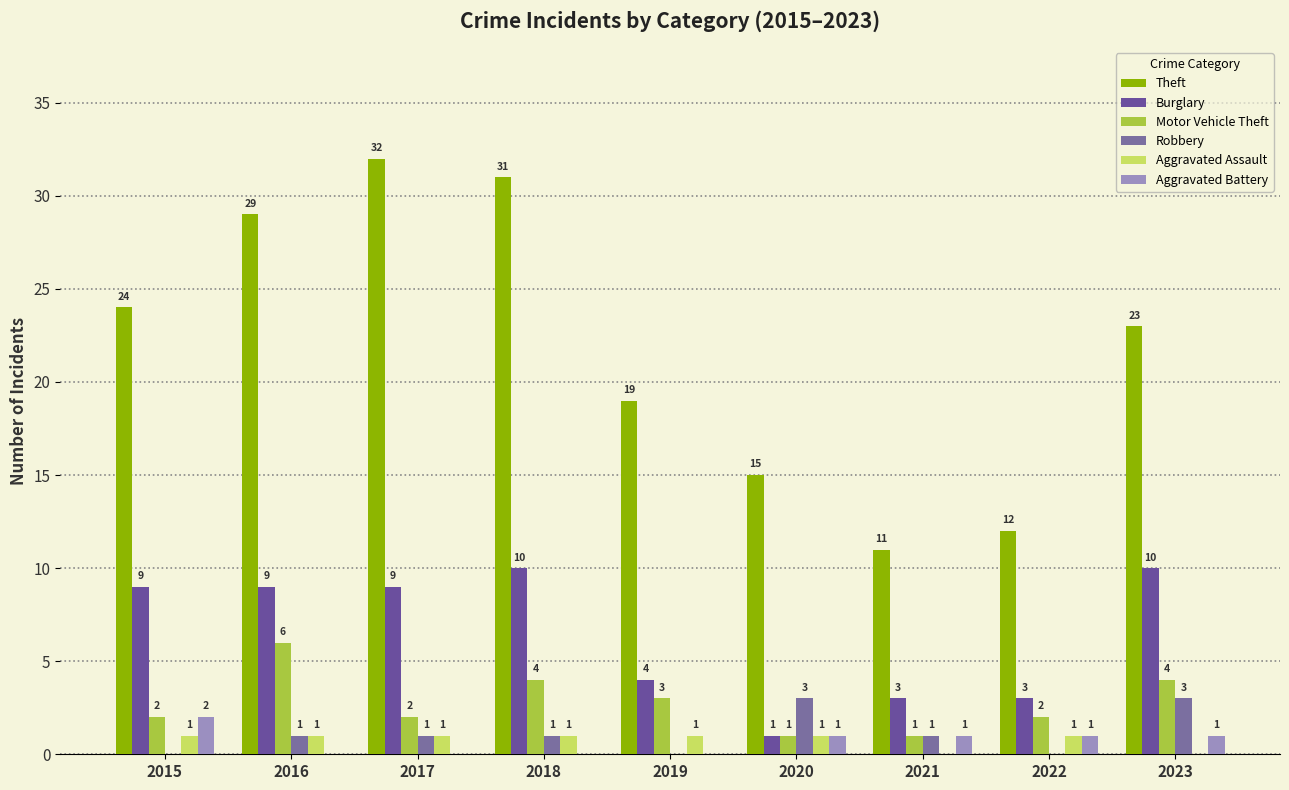

What is the greatest value displayed?

32